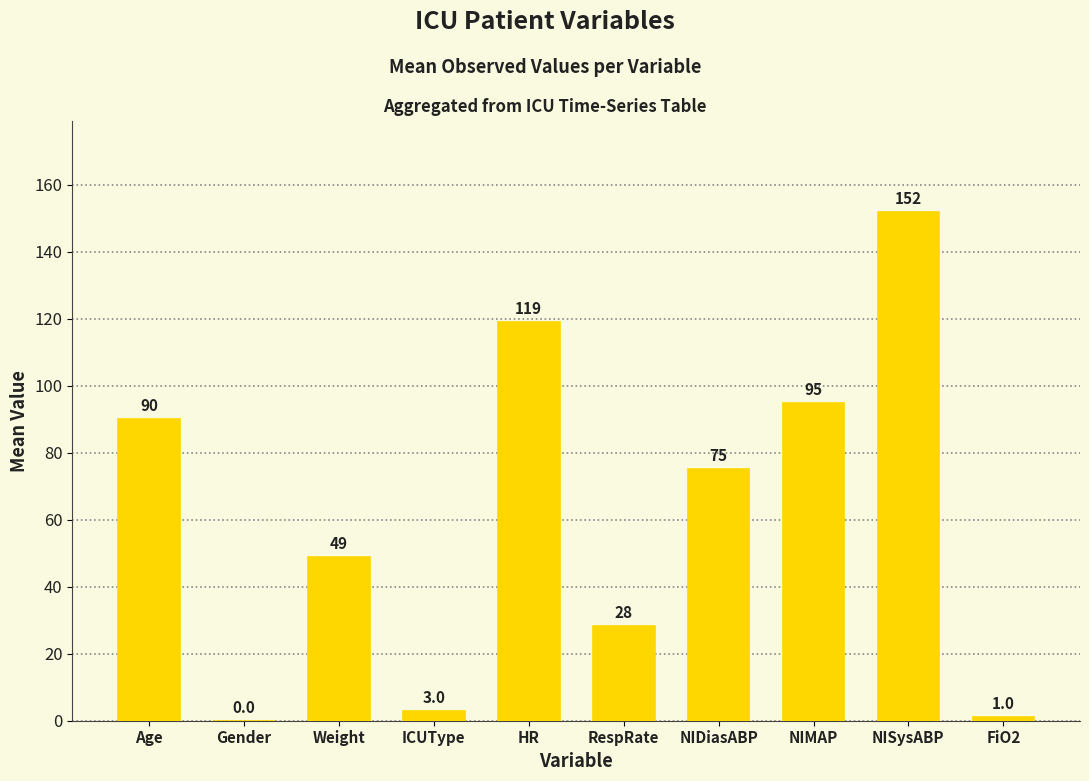

Is it true that the value at Weight is 49.0?

True